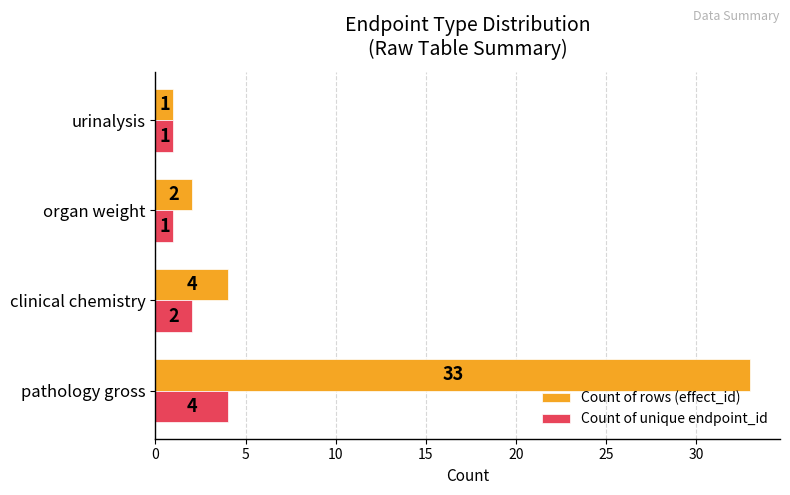

What is the average value of the Count of rows (effect_id) series?

10